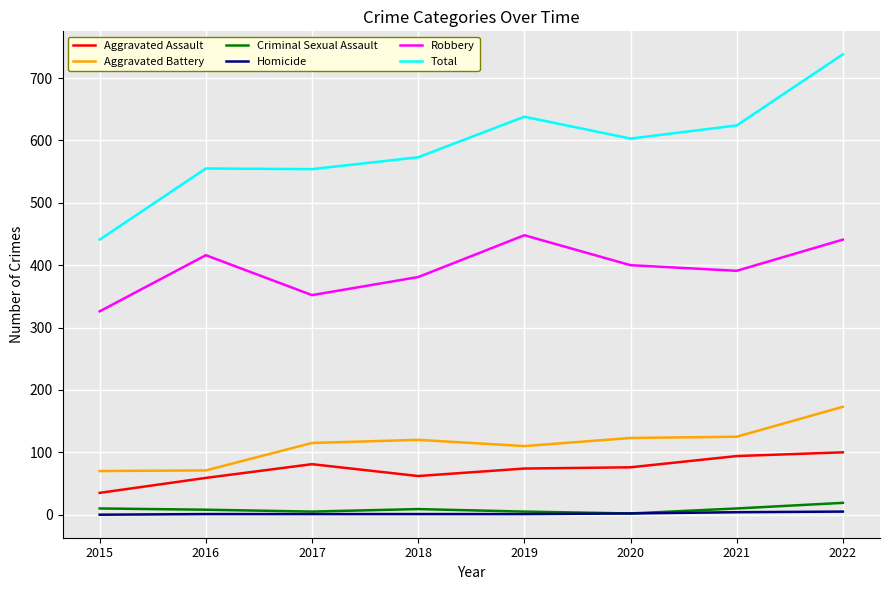

What is the total value across all series at 2017?

1108